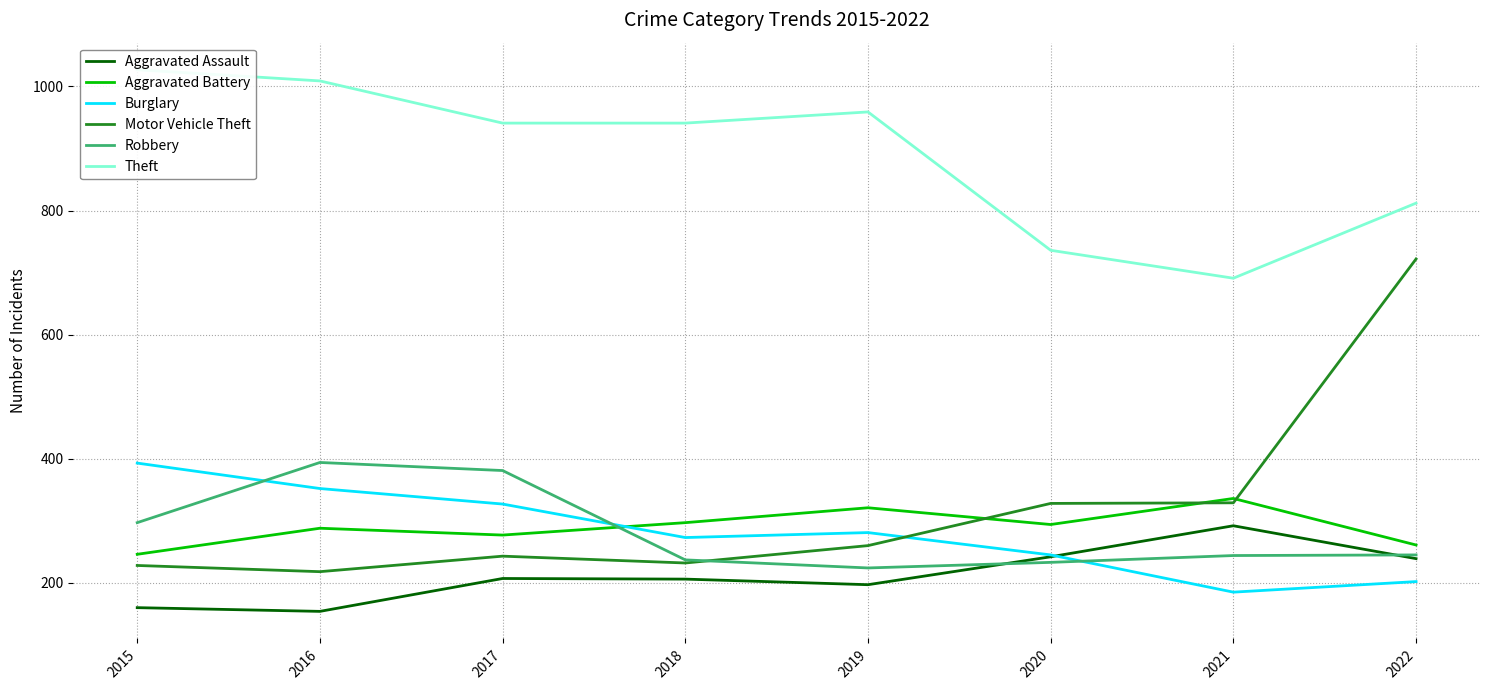

What is the maximum value shown in the chart?

1027